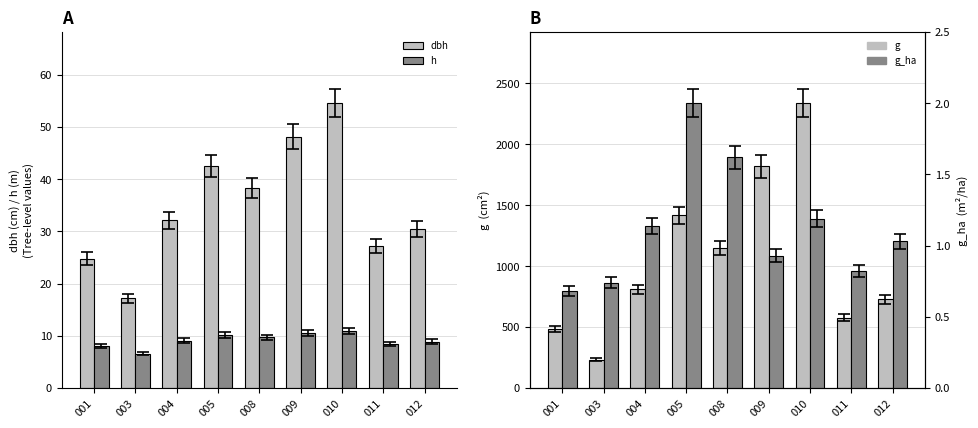

Does the chart contain any negative values?

No